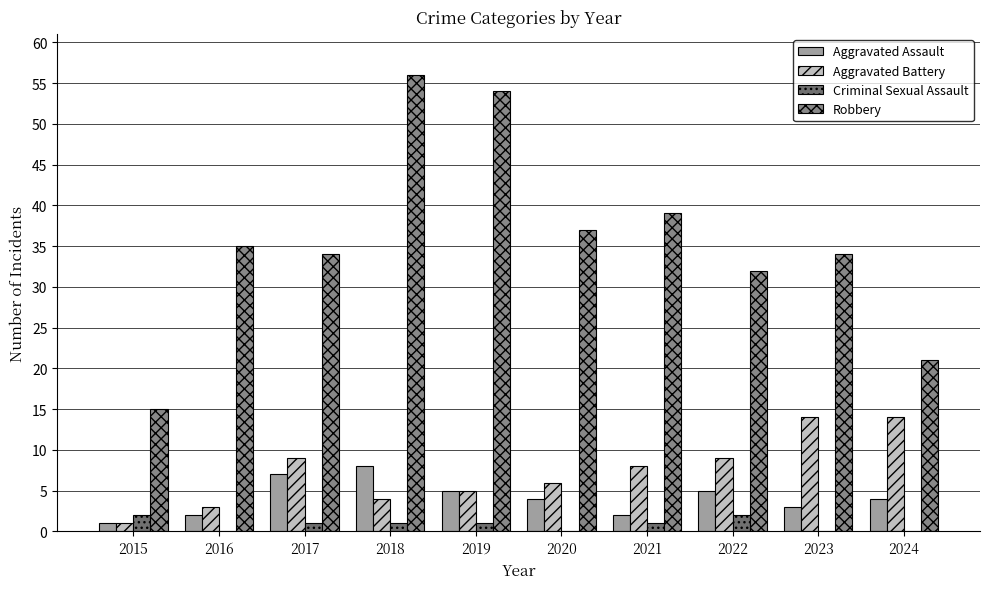

The Aggravated Assault series shows 8 at 2022. True or false?

False